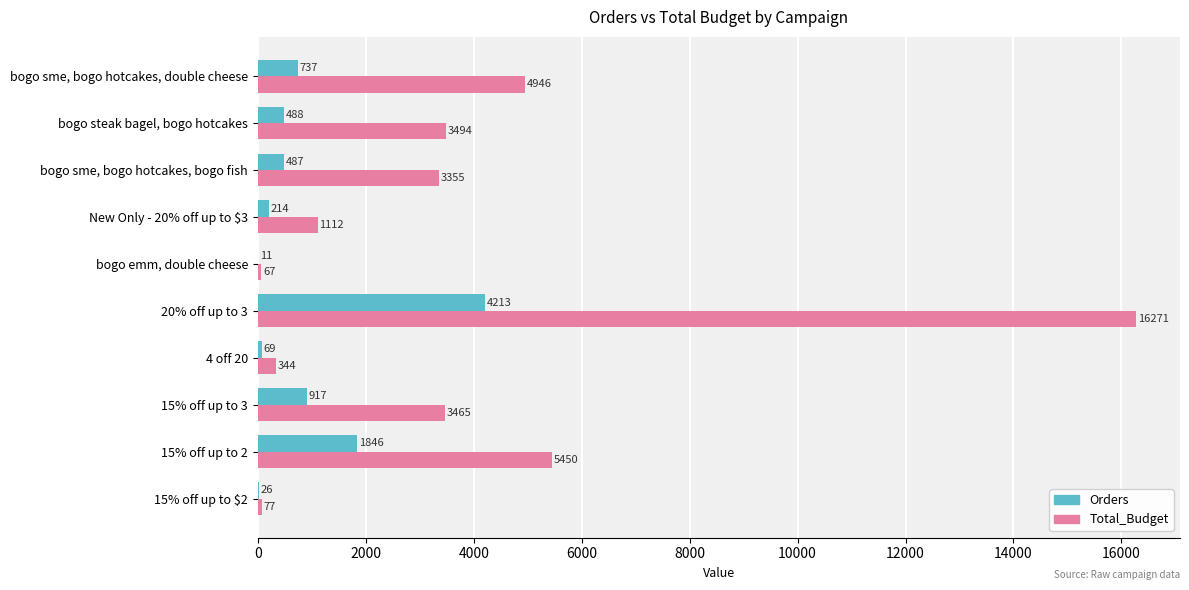

The Total_Budget series shows 851.2 at 15% off up to 3. True or false?

False